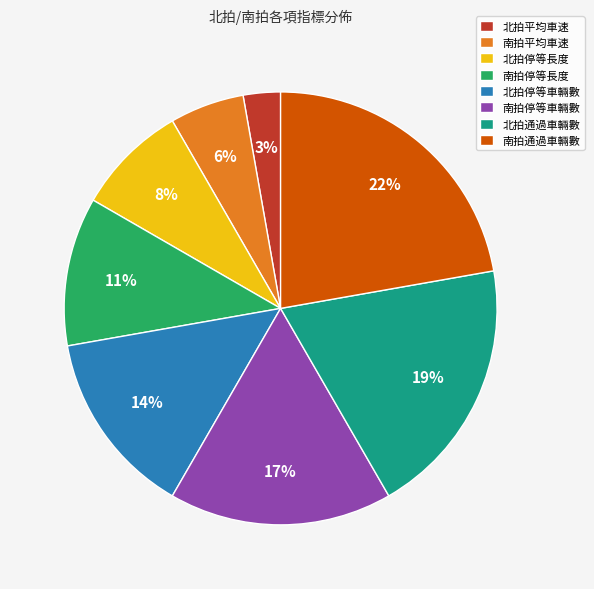

What percentage is the 北拍停等車輛數 slice, to the nearest percent?

14%